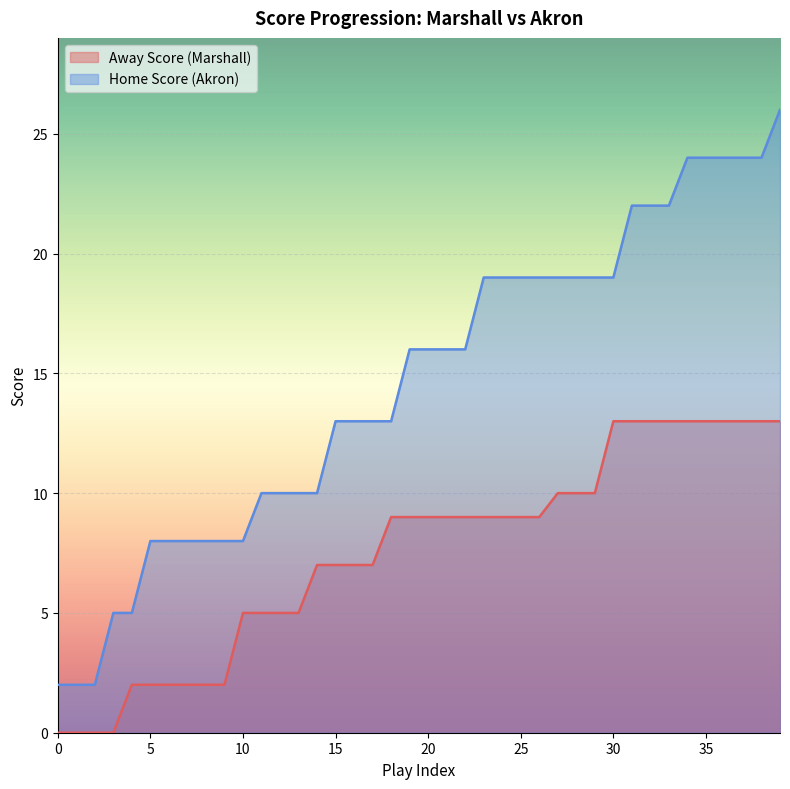

What is the value of the Home Score point at the 29th from the left?

19